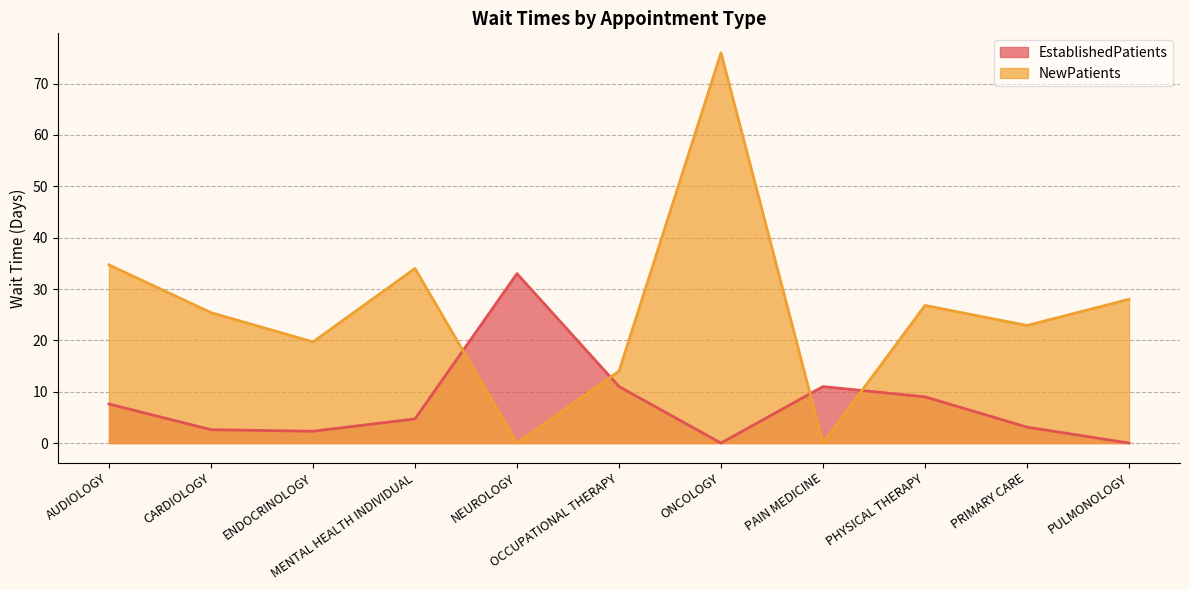

What are all the series names shown in the legend?

EstablishedPatients, NewPatients